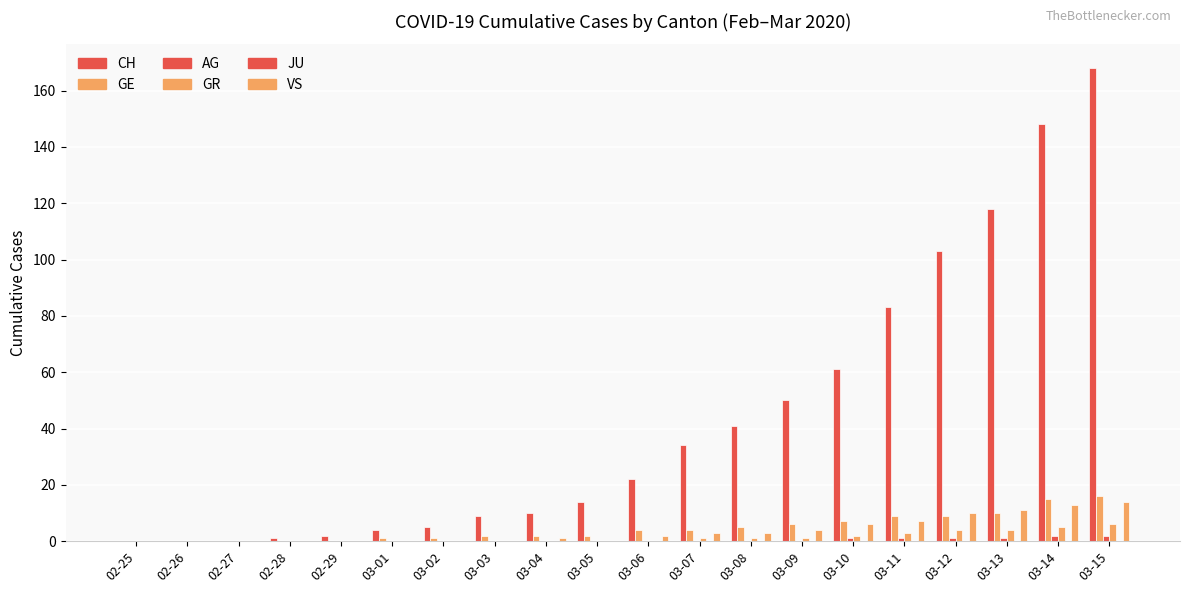

At which label does VS reach its minimum?

02-25